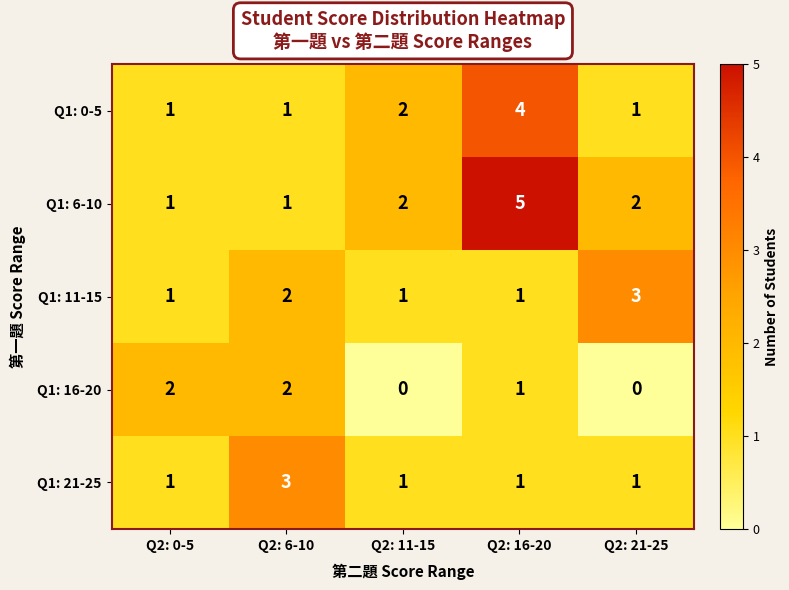

What is the sum of the Q1: 6-10 values at Q2: 21-25 and Q2: 6-10?

3